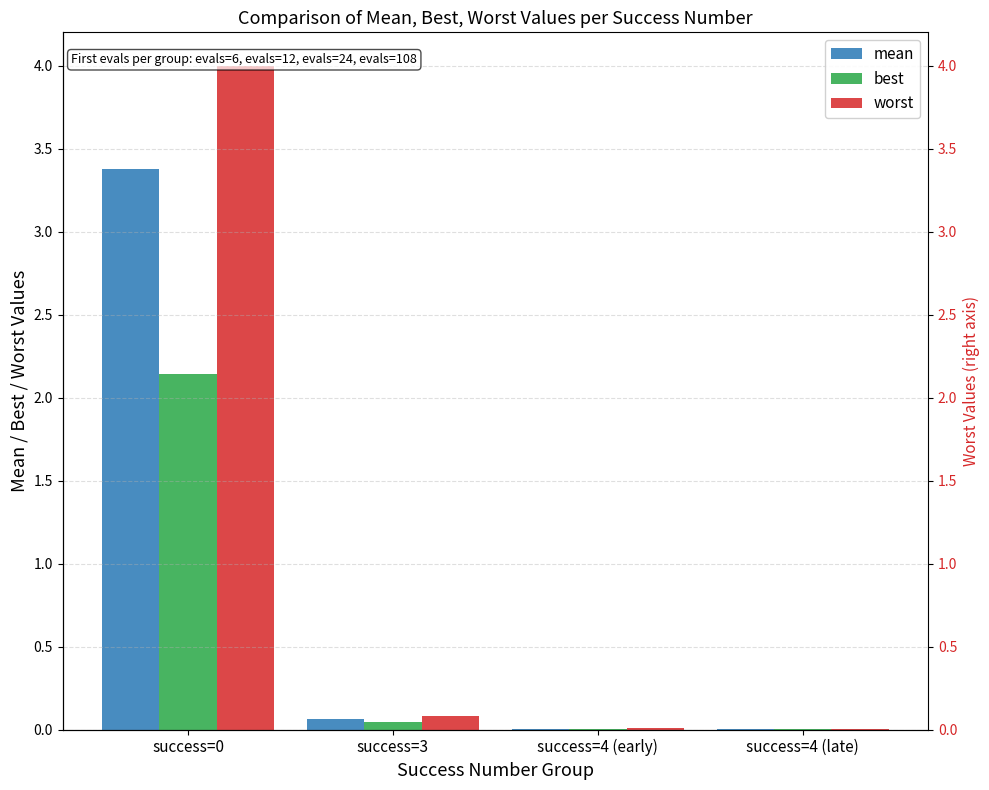

The mean series shows 3.4 at success=0. True or false?

True